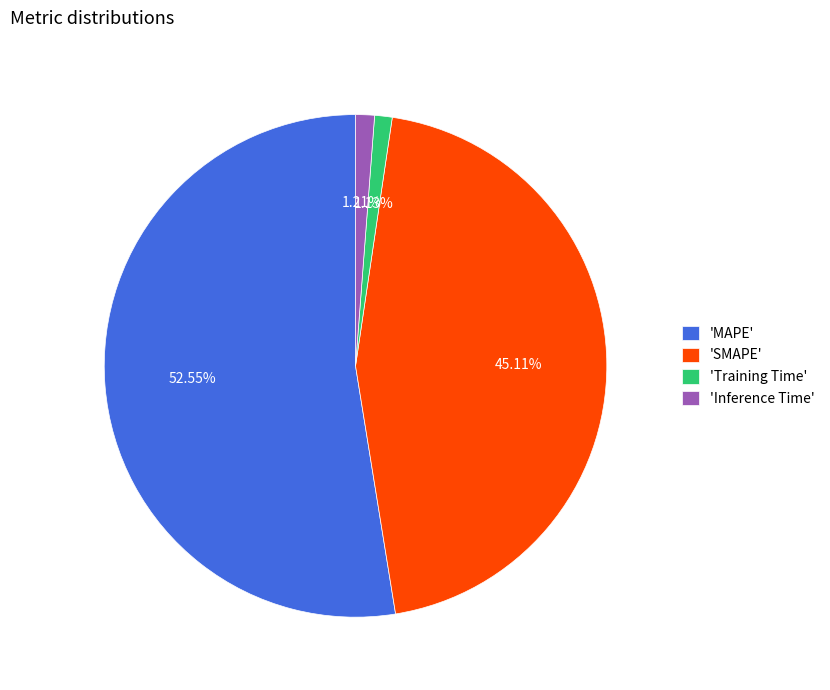

Which category has the biggest portion of the pie?

'MAPE'